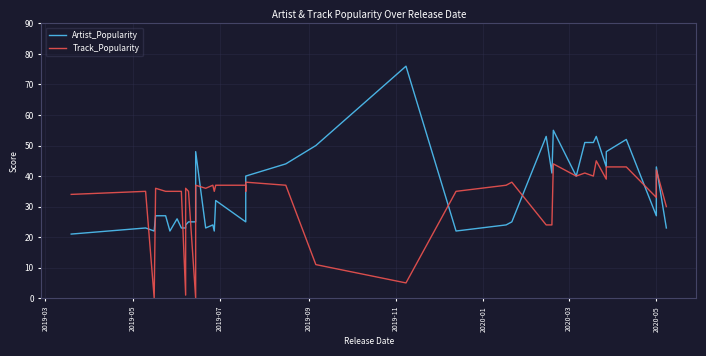

After their last crossing, which series has the higher values: Track_Popularity or Artist_Popularity?

Track_Popularity